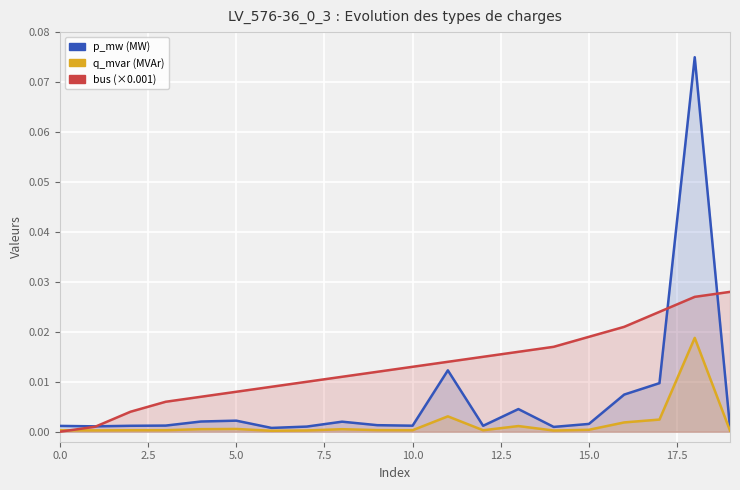

Does the chart display data point markers on the line(s)?

No